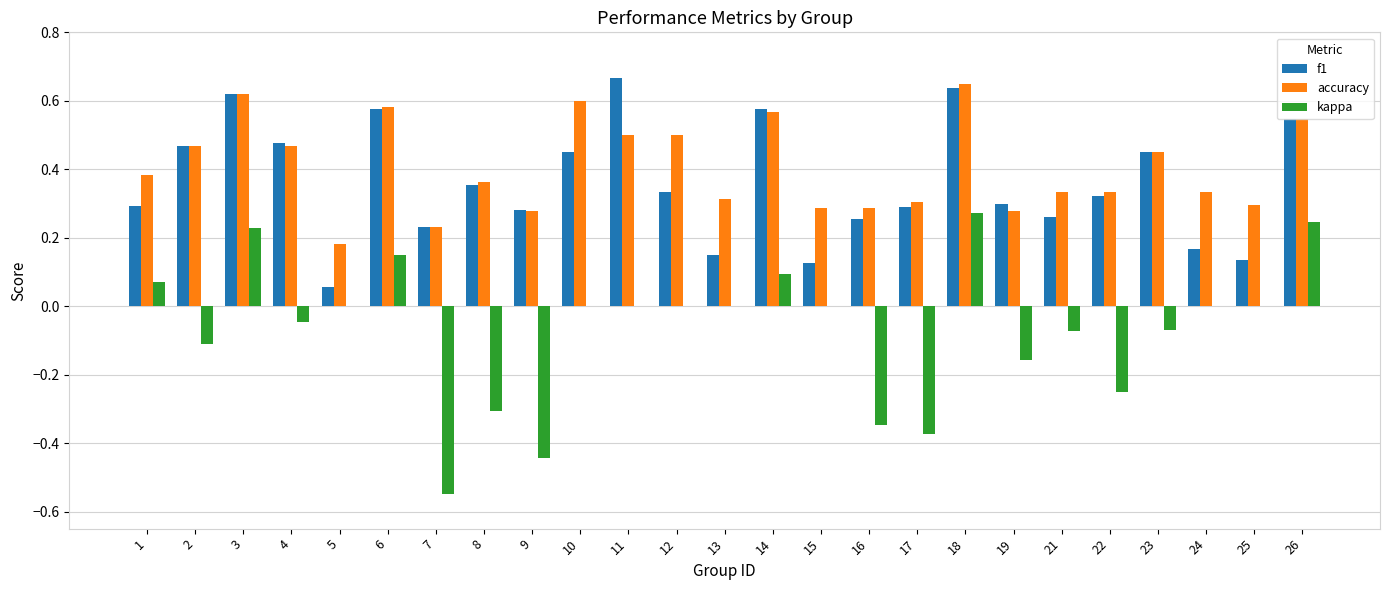

Is the value of accuracy at 13 greater than the value of kappa at 1?

Yes